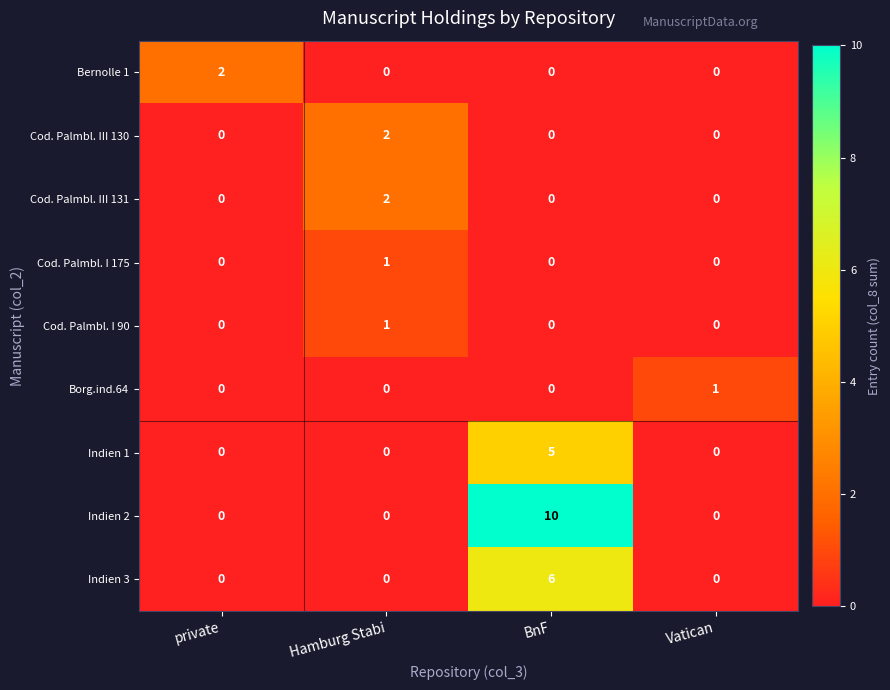

How many Indien 1 values are between 0 and 5?

4